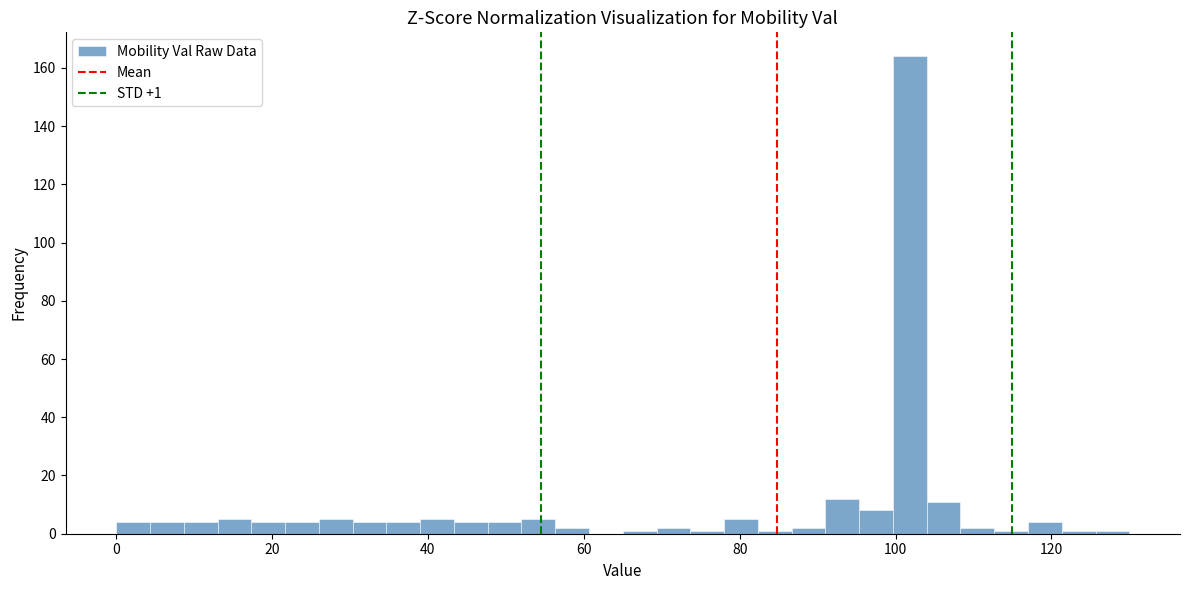

Around what value on the x-axis is the tallest bar? Give the approximate position of its centre, as read against the axis.

102